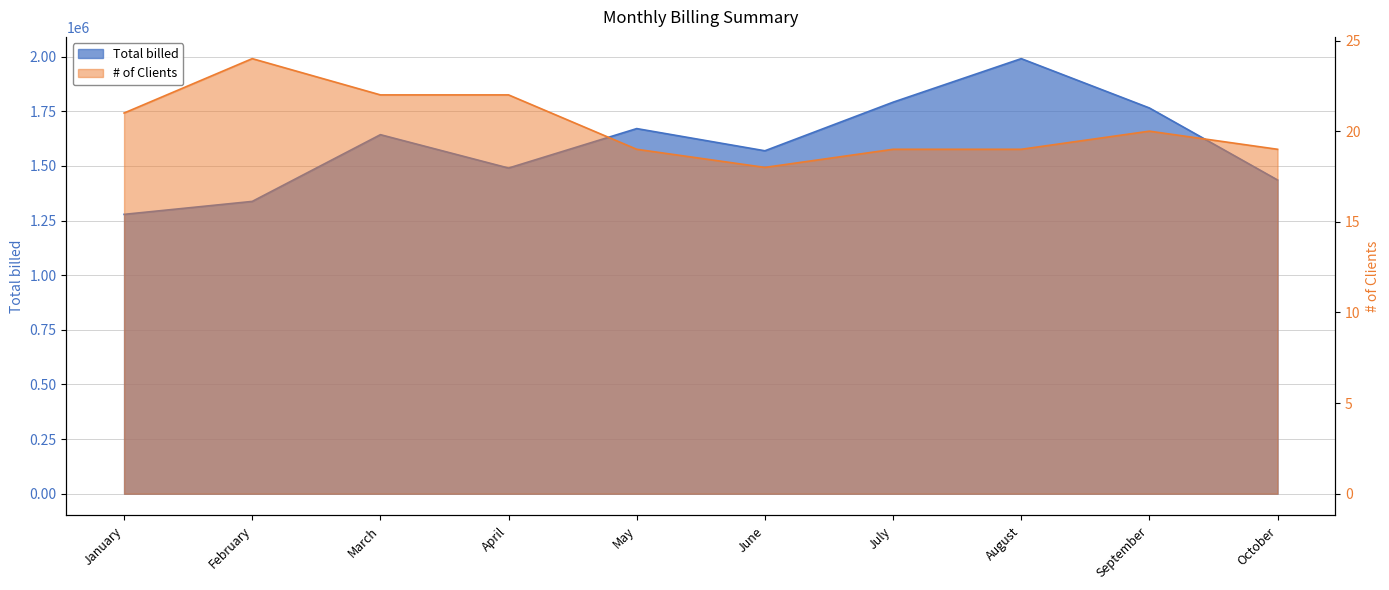

At which label is # of Clients closest to 21?

January